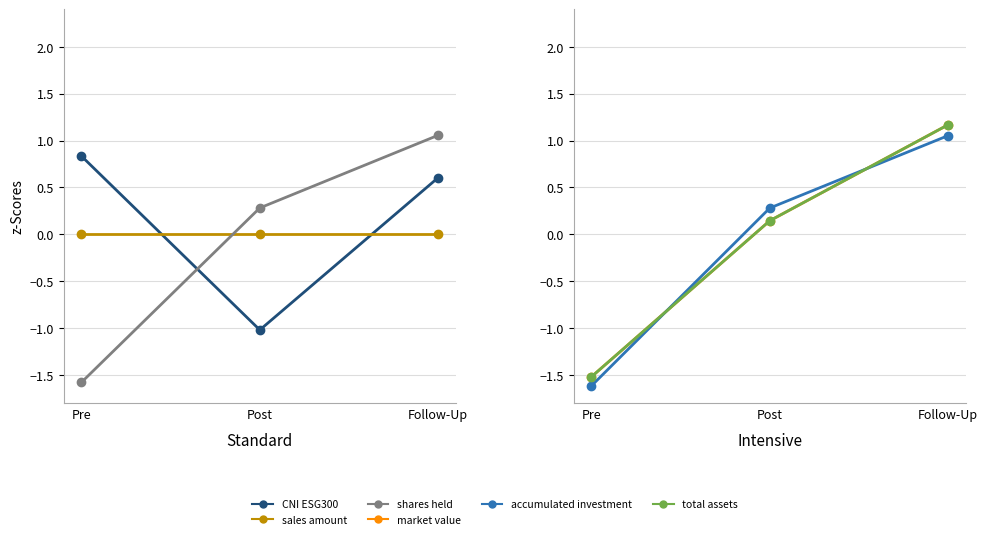

At how many categories does at least one series exceed 0?

3